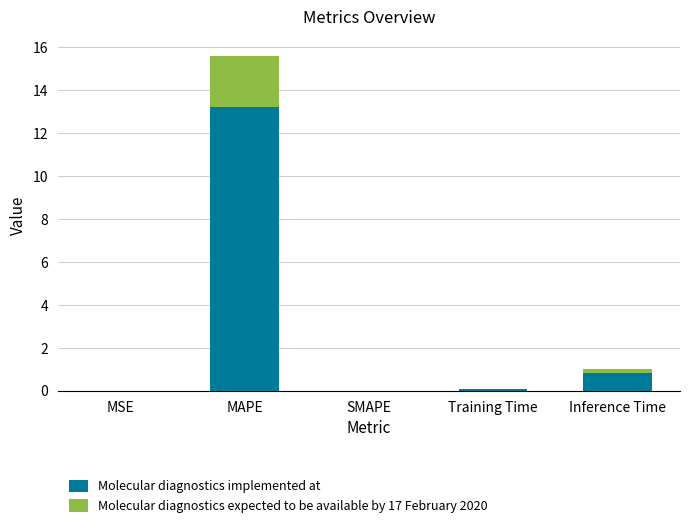

At which category is the sum across all series the highest?

MAPE